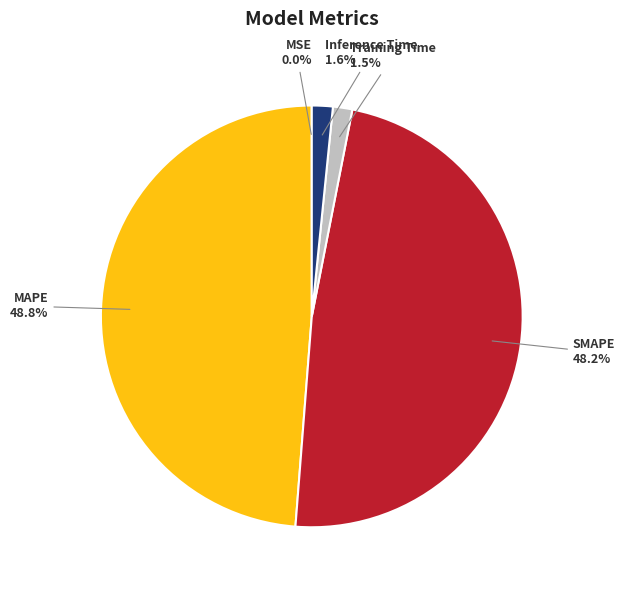

Is there any slice that represents more than half of the pie?

No